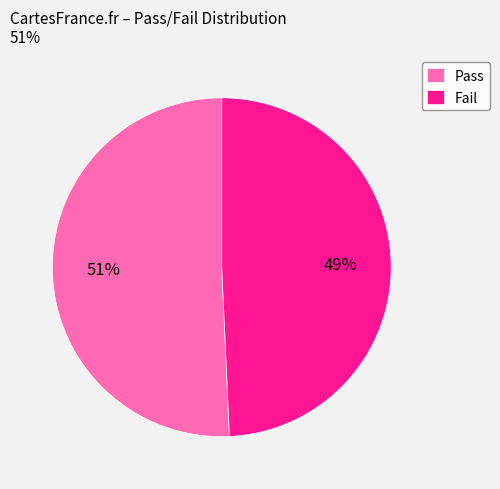

What is the largest slice in the pie chart?

Pass